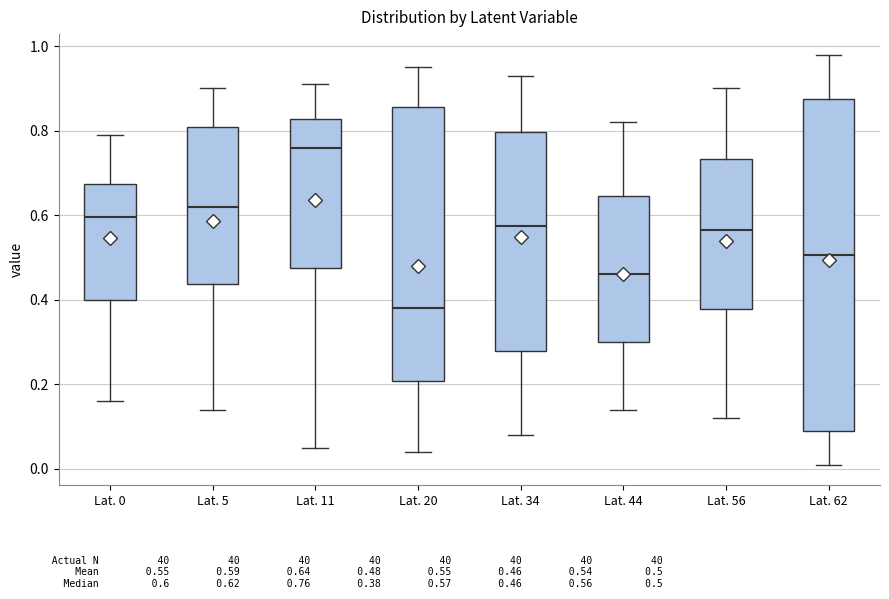

Which box's median line is the lowest?

Lat. 20